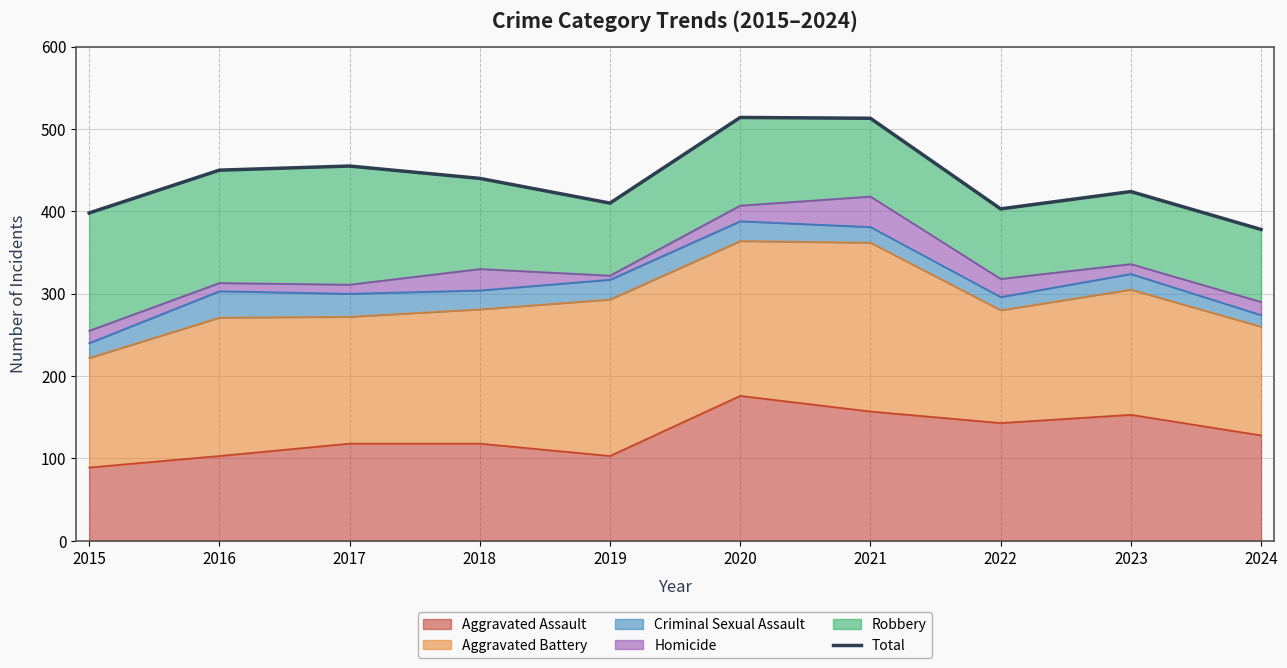

How many categories are shown in the chart?

10